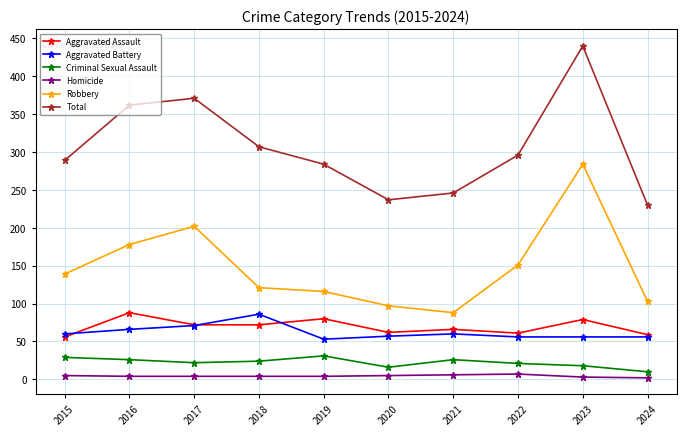

What is the minimum value for Criminal Sexual Assault?

10